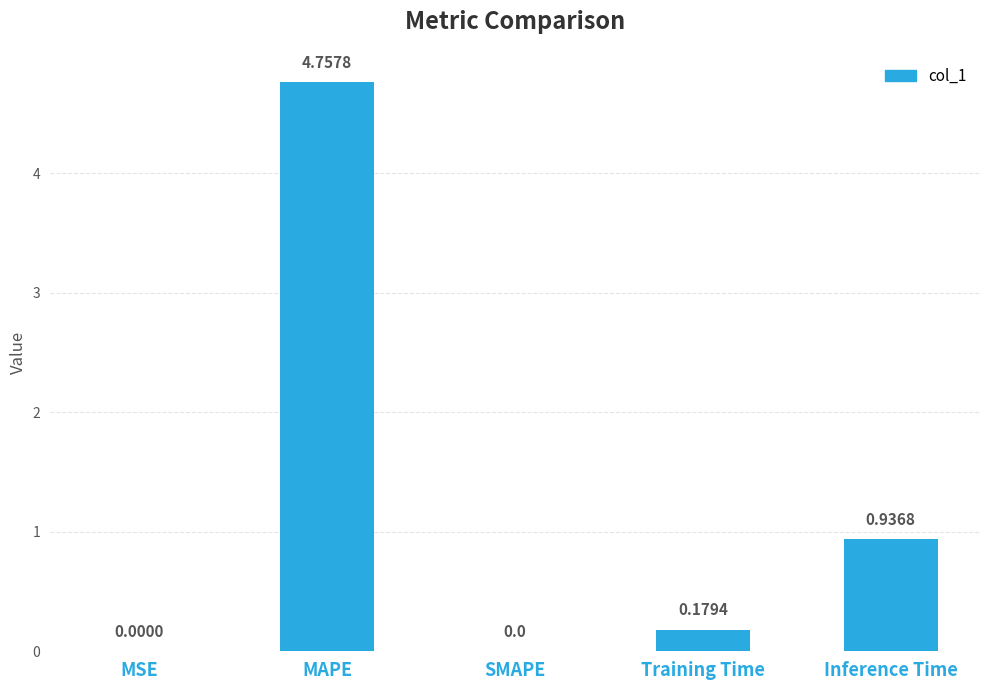

Which label corresponds to the largest value in the chart?

MAPE